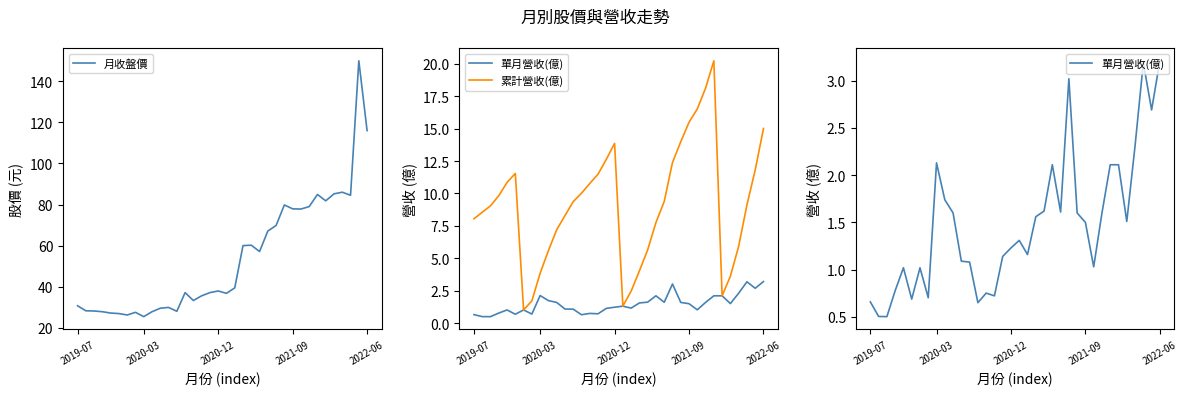

What is the maximum value for 月收盤價?

150.0